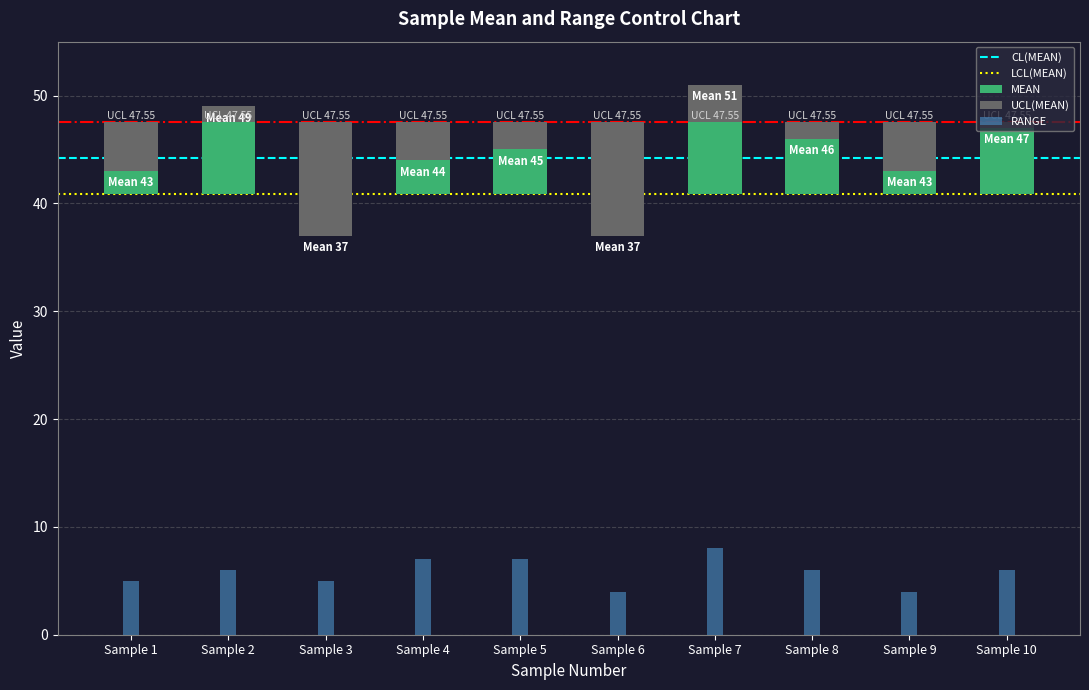

At which label is RANGE closest to 6?

2